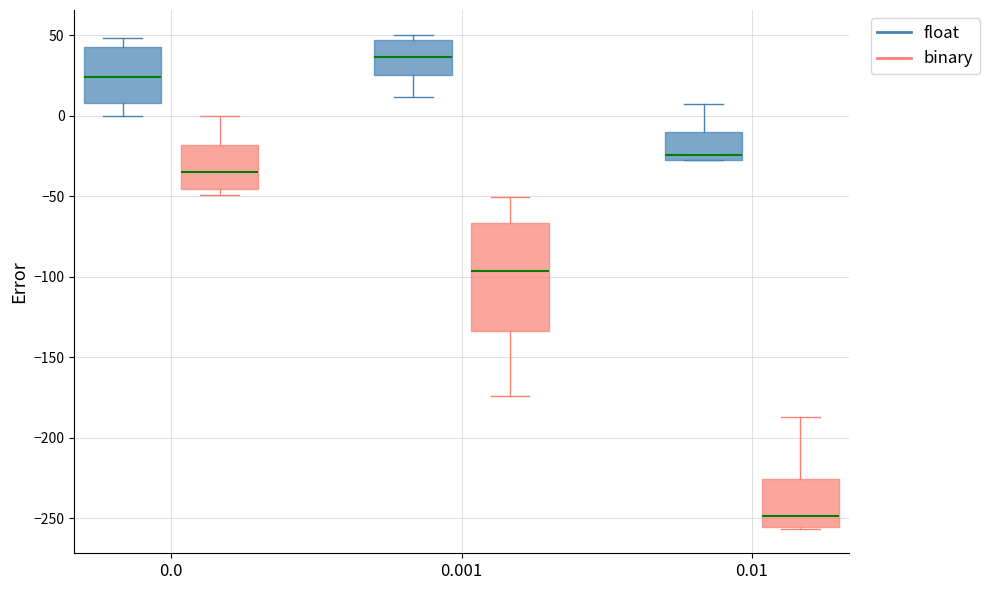

Which box's median line is the lowest?

0.01 (binary)